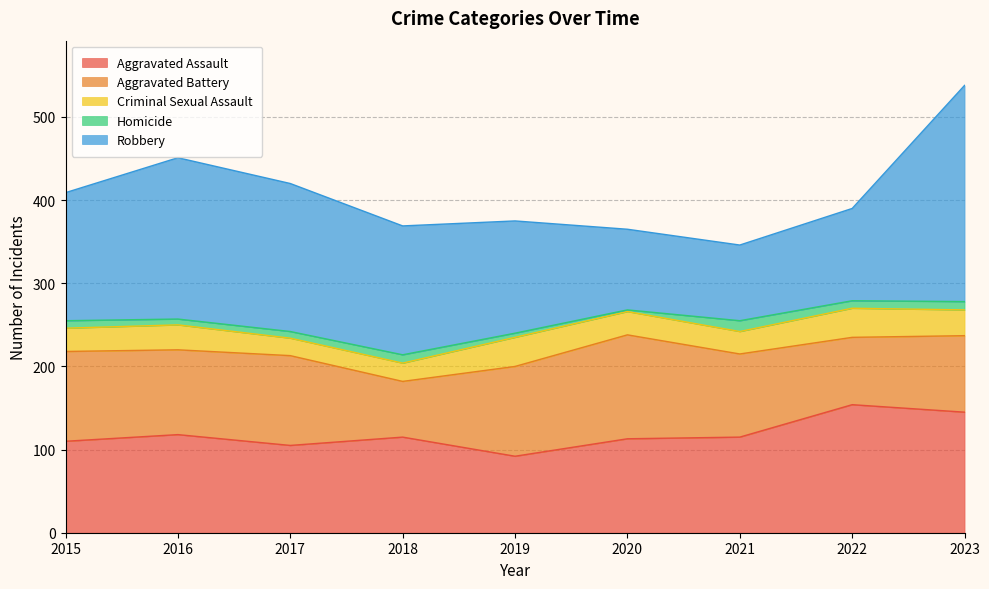

What is the minimum value shown in the chart?

2